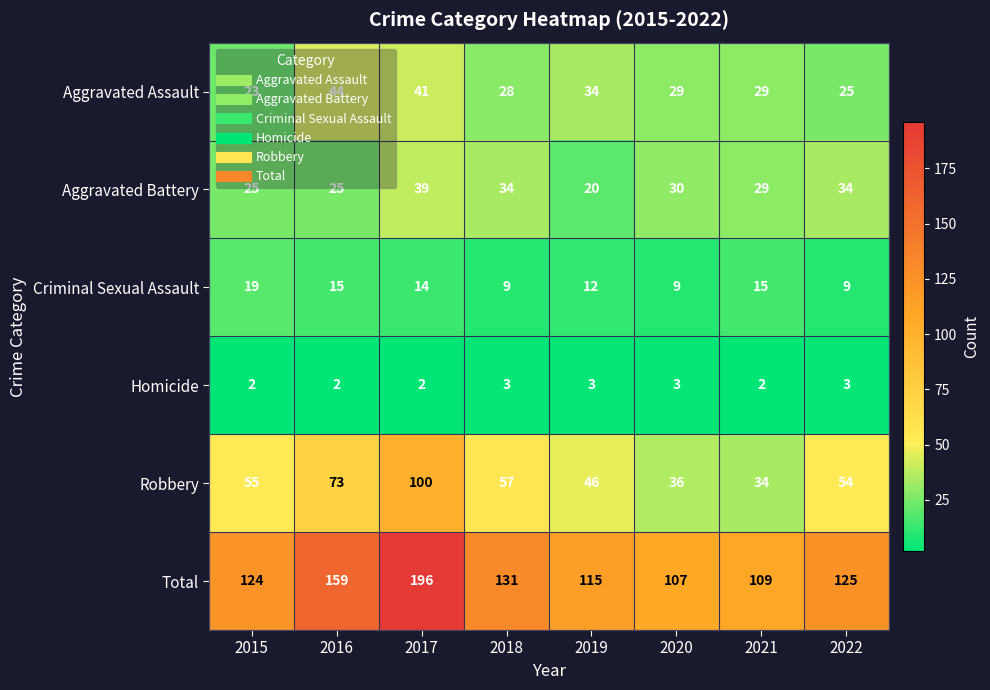

Where does the Total series first go above 125?

2016